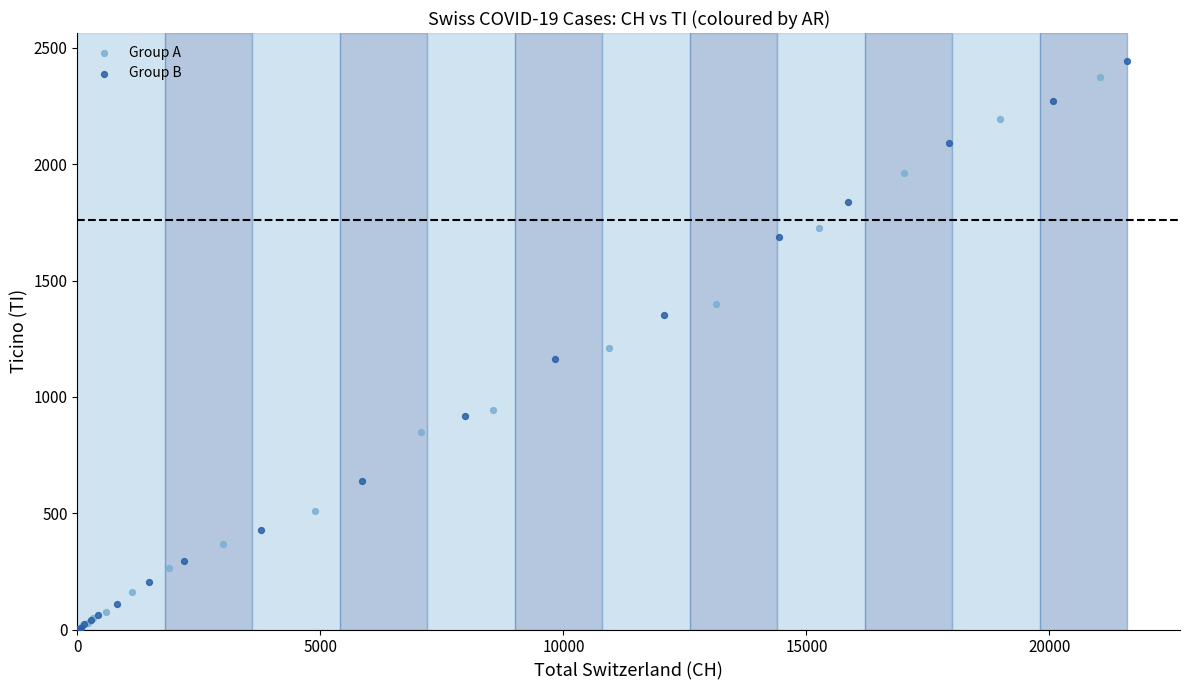

What are all the series names shown in the legend?

Group A, Group B